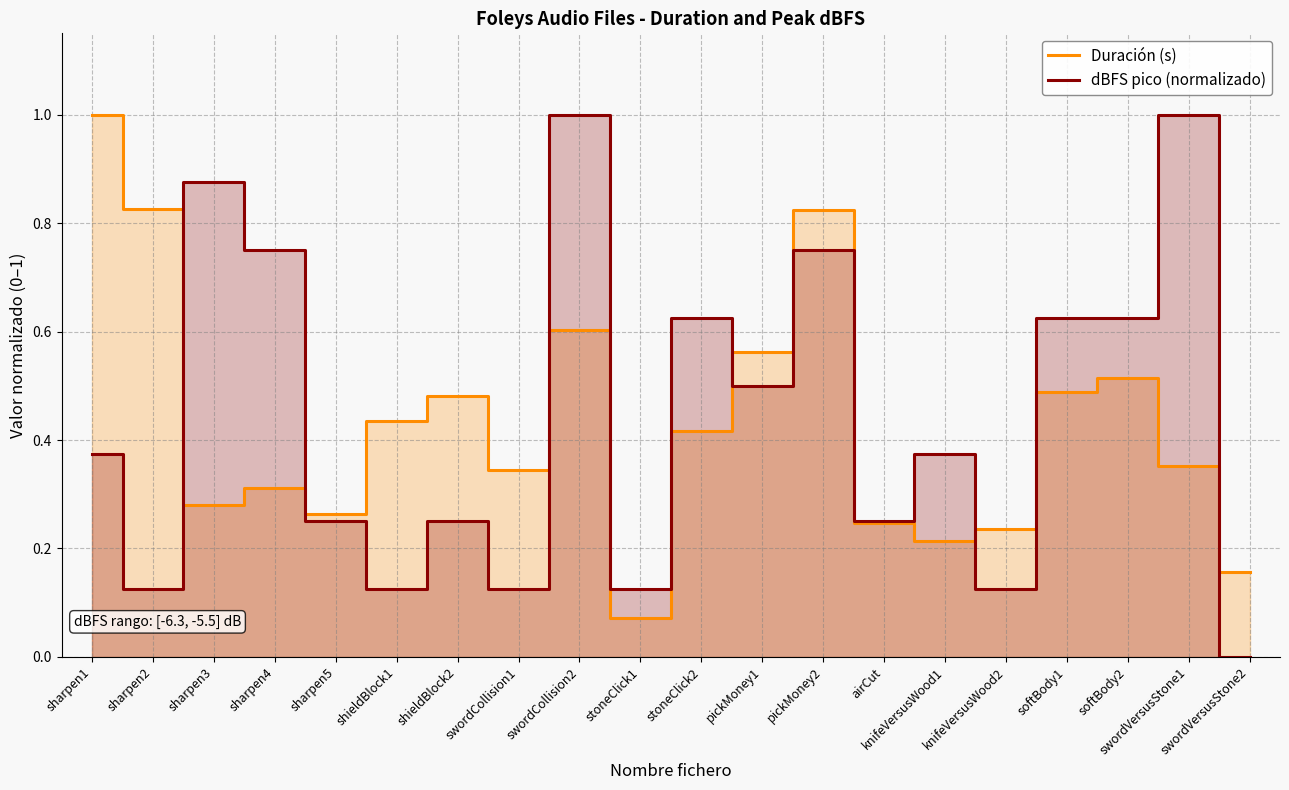

Between which two adjacent categories do dBFS pico (normalizado) and Duración (s) first intersect?

sharpen2 and sharpen3